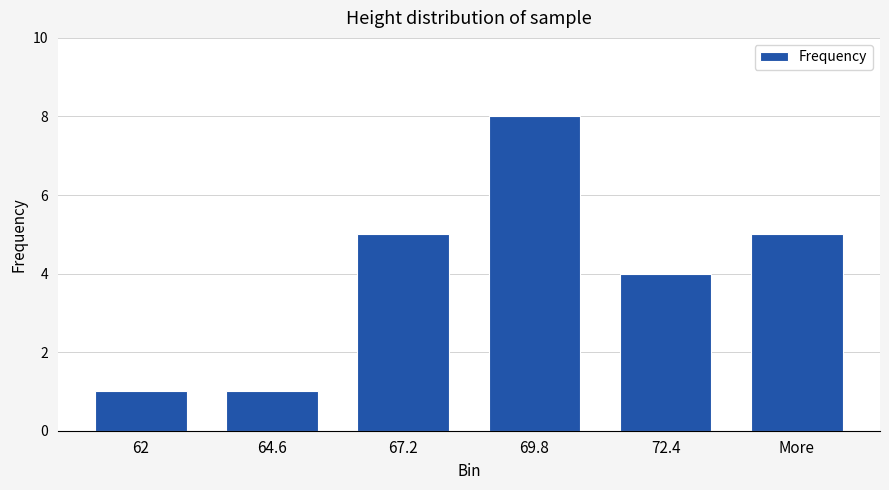

Which category has the highest value across all series?

69.8